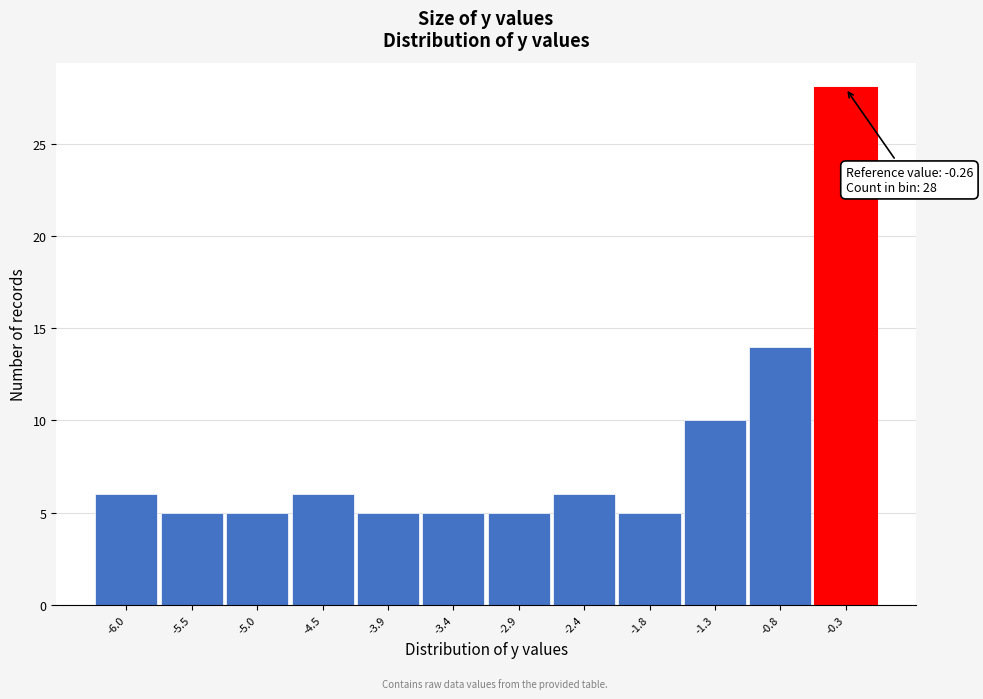

Which range on the x-axis has the tallest bar?

-0.5 to 0.0